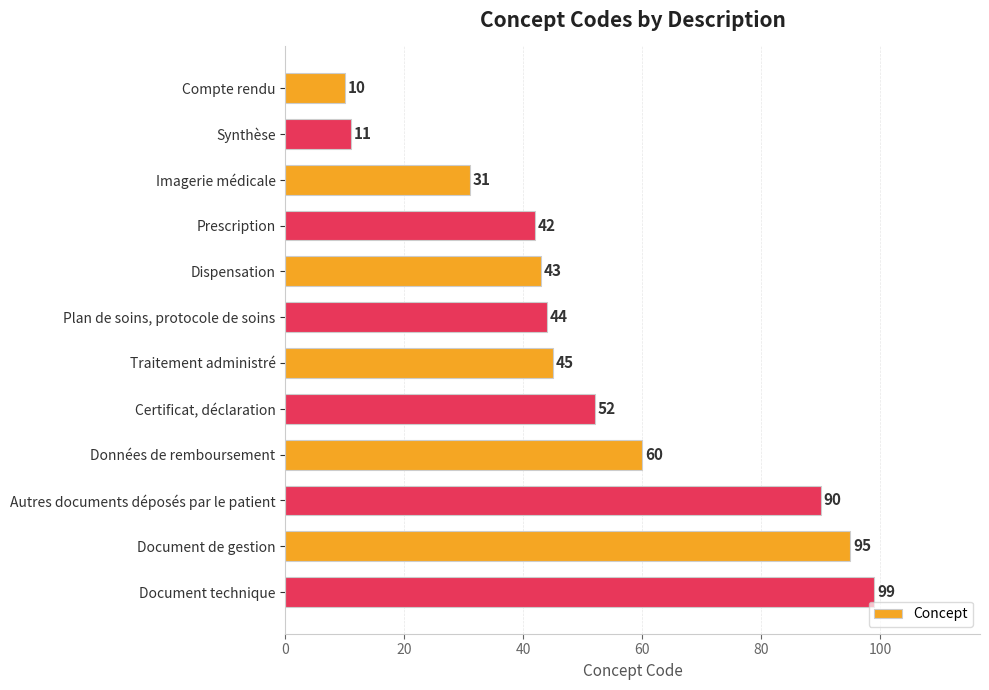

What is the sum of all values?

622